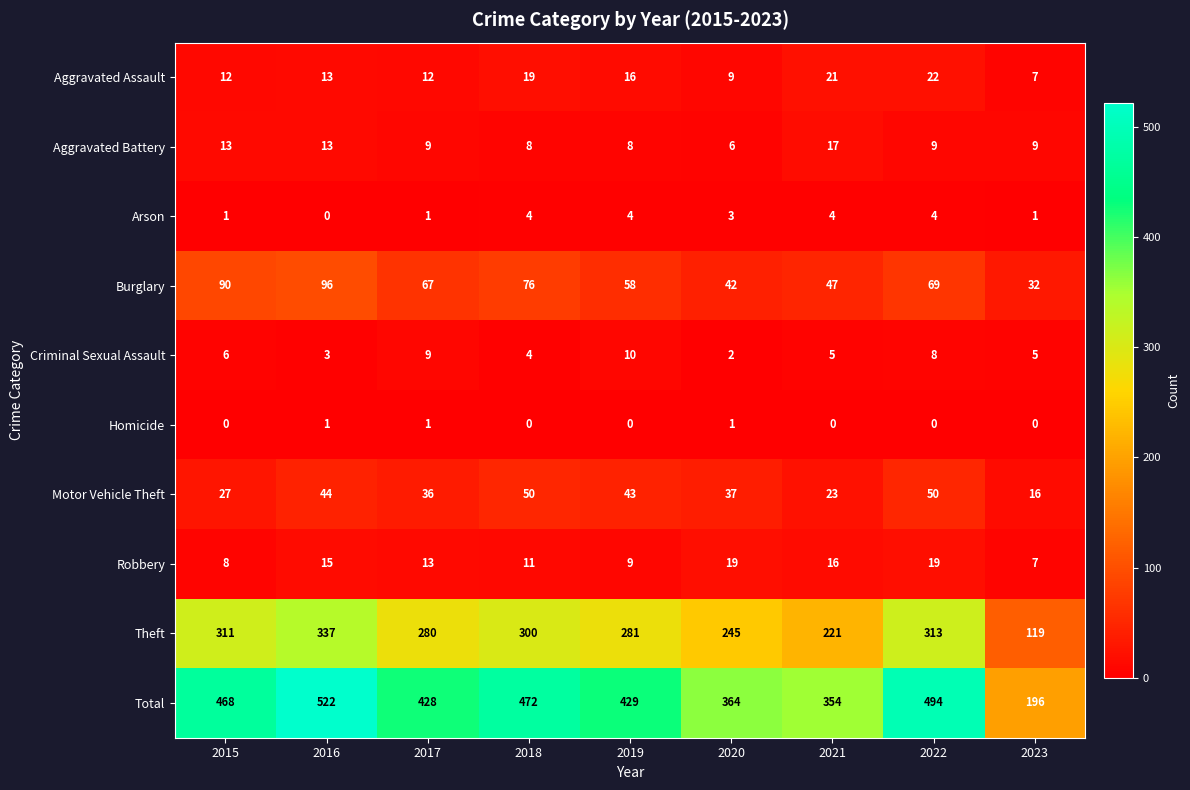

What is the greatest value displayed?

522